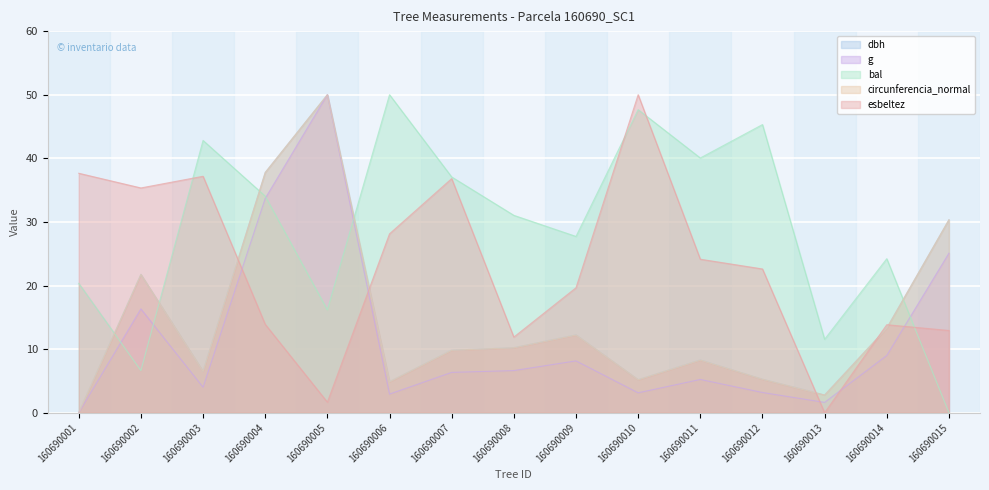

How many distinct data groups are displayed?

5